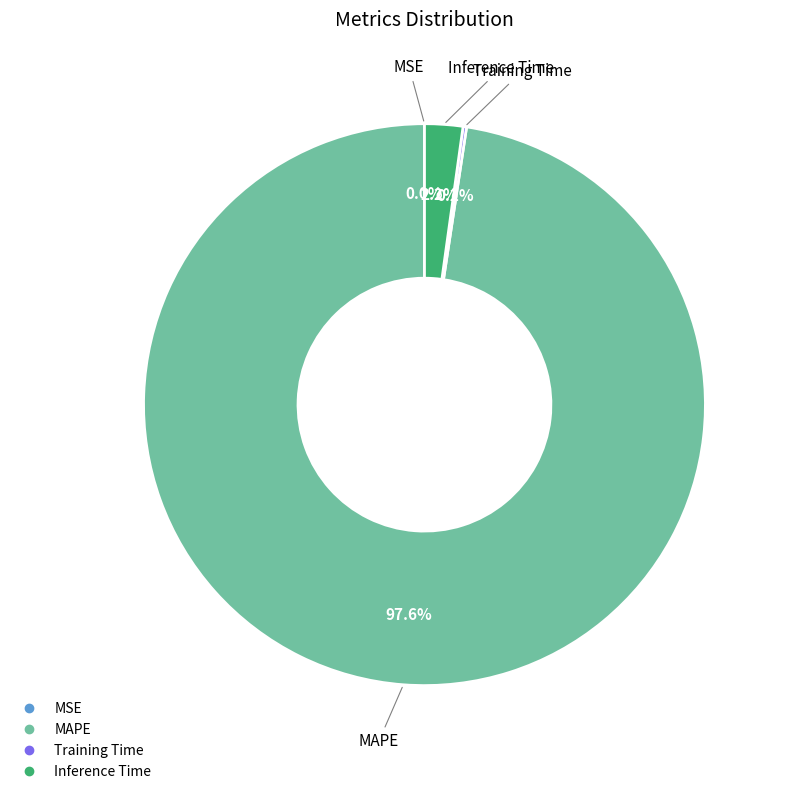

Is there a majority slice in this chart?

Yes